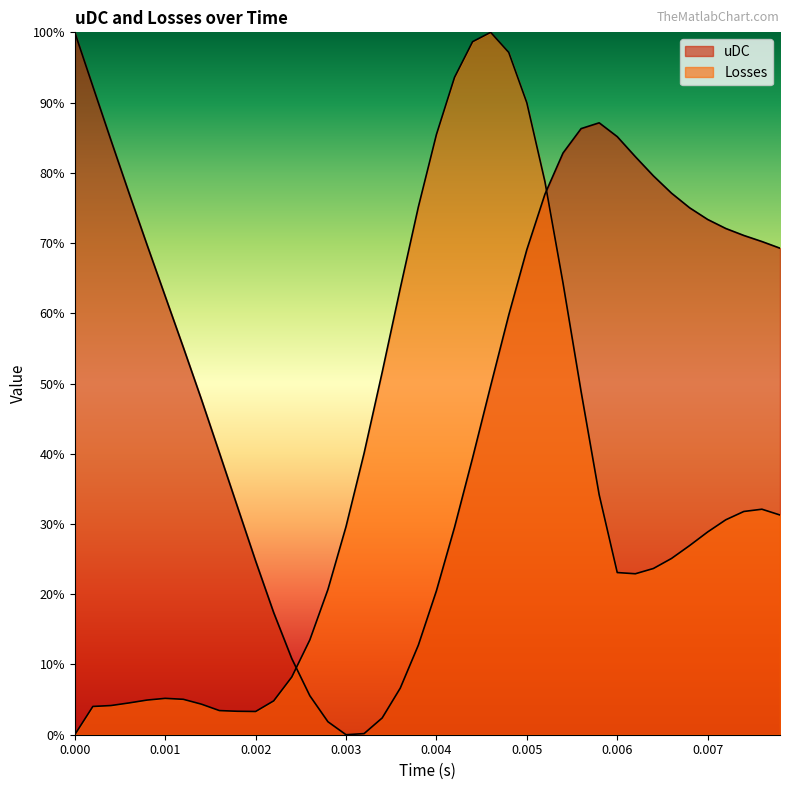

What is the sum of all uDC values?

2100.2